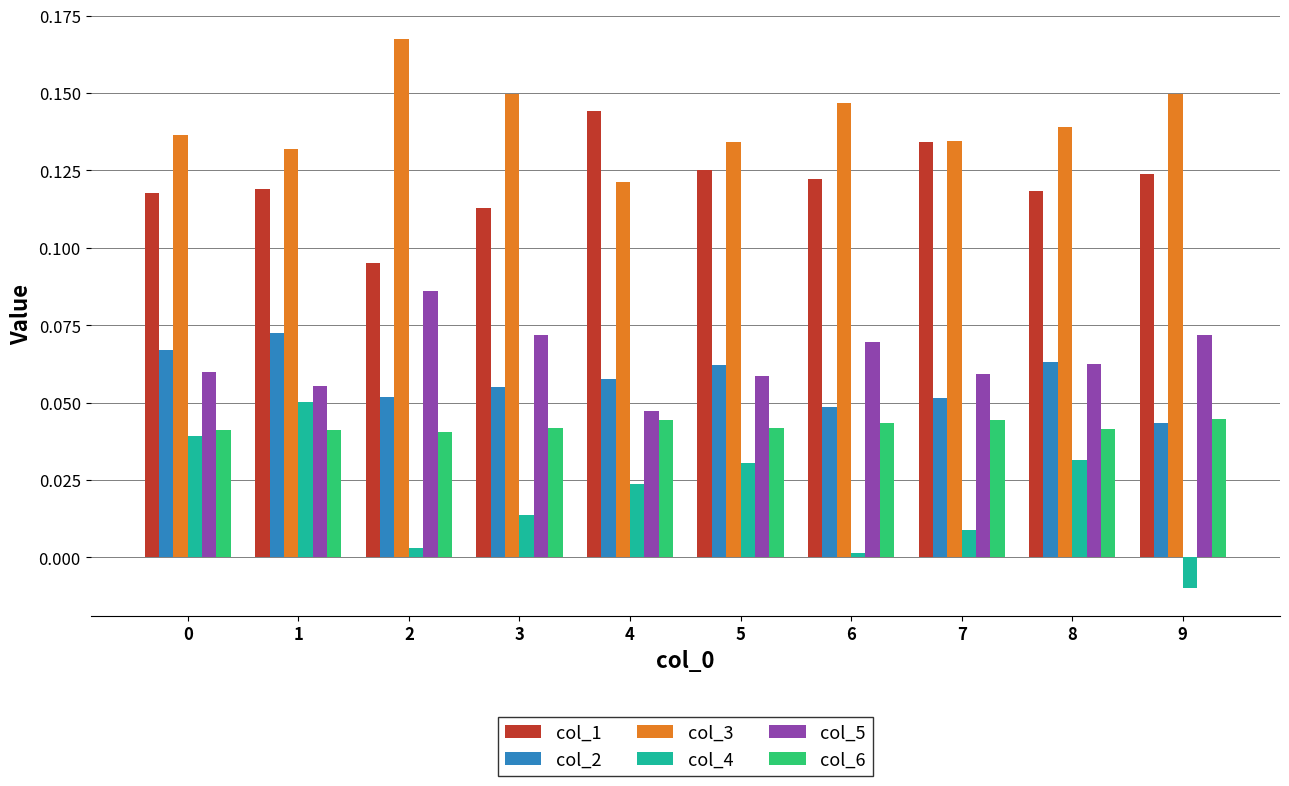

What is the sum of all col_6 values?

0.4